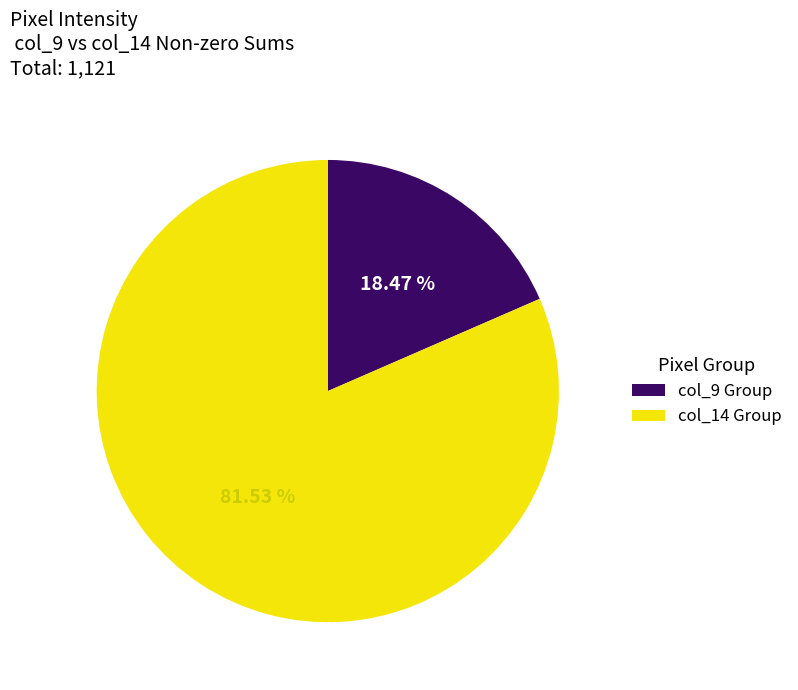

Does any single category account for the majority?

Yes